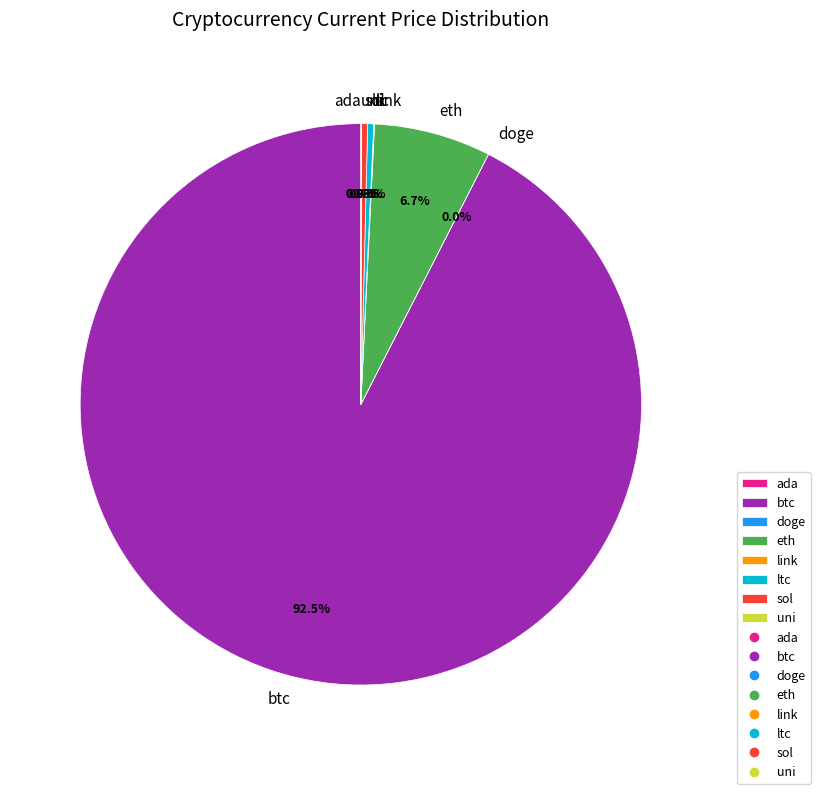

Approximately how many times larger is the value at eth compared to ltc?

19.4